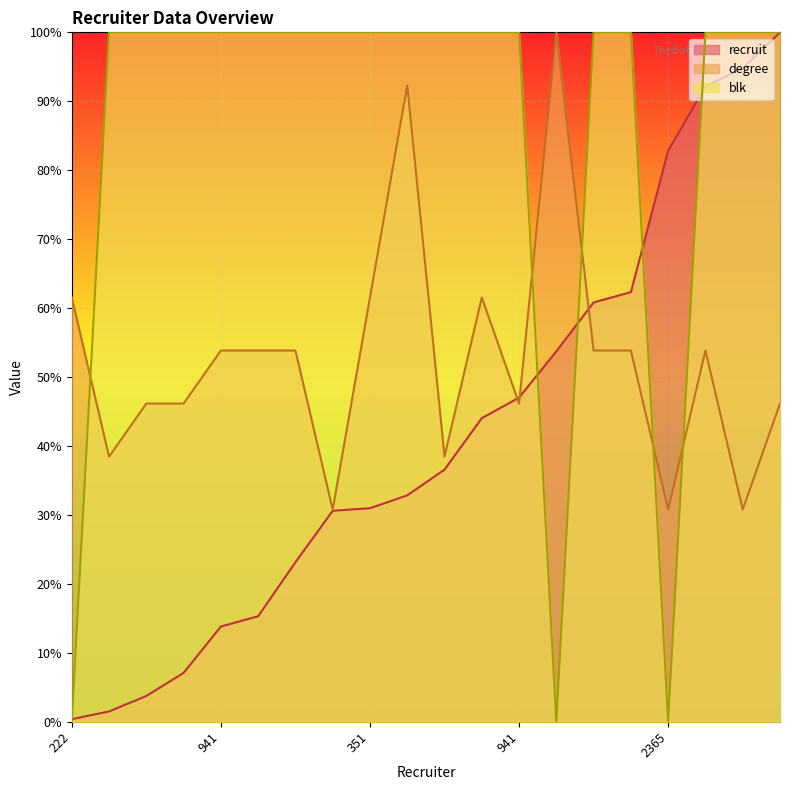

How many lines are shown in the chart?

3